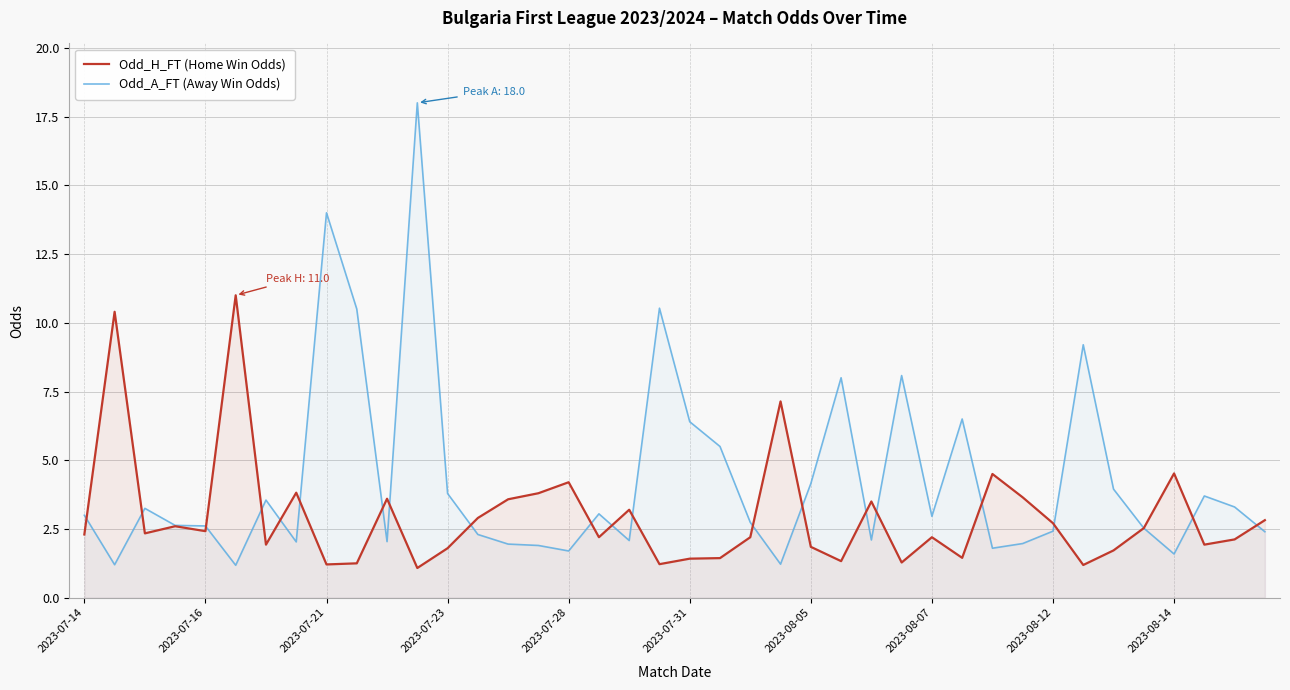

Is it true that Odd_A_FT (Away Win Odds) equals 6.5 at 29?

True